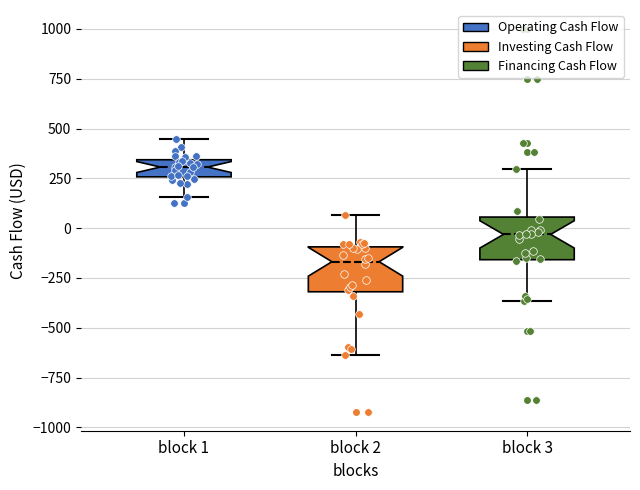

Reading left to right, transcribe this box plot: for each box, give where its median line is, the range the box spans, and where its two whiskers end, as read against the y-axis. The values are not printed on the chart, so give them approximately, as read against the axis.

block 1: median 300, box 250 to 350, whiskers 150 to 450
block 2: median -150, box -300 to -100, whiskers -650 to 50
block 3: median -50, box -150 to 50, whiskers -350 to 300